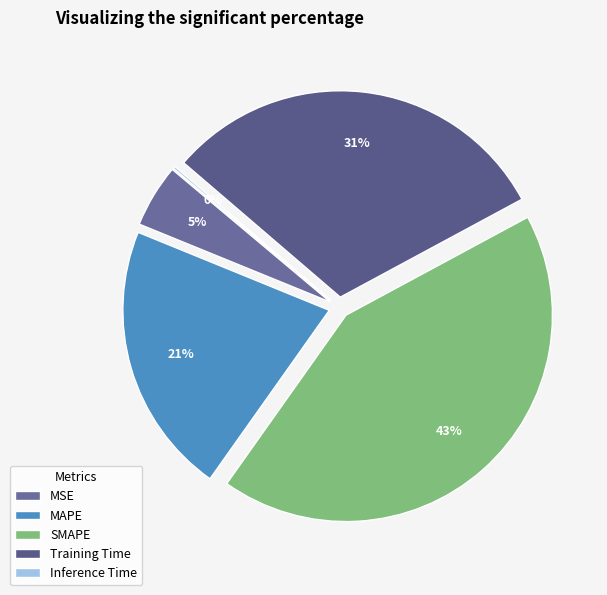

Does any single category account for the majority?

No